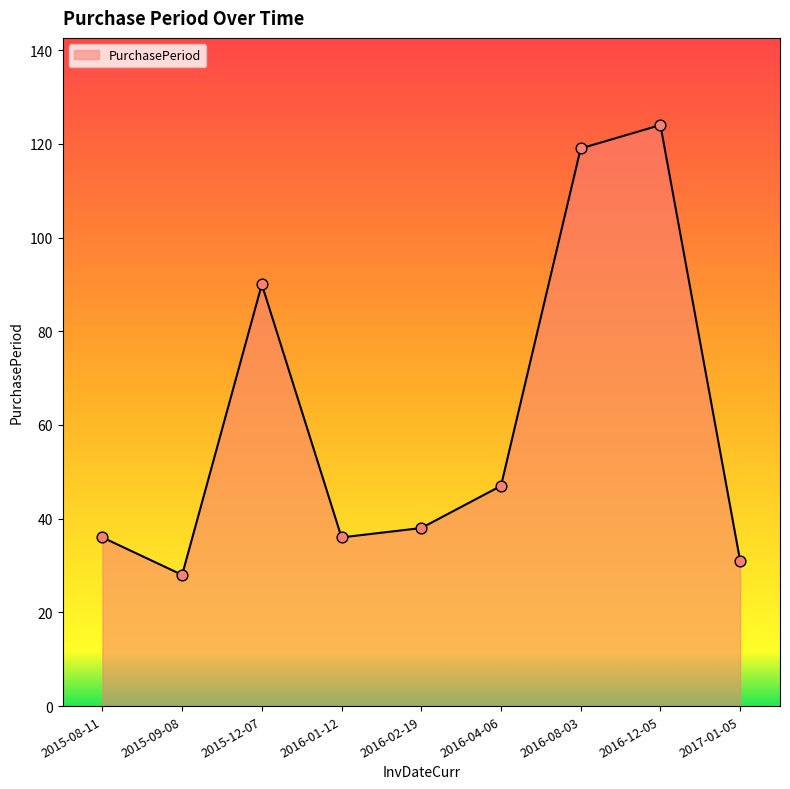

Between 2016-08-03 and 2016-02-19, which is larger?

2016-08-03